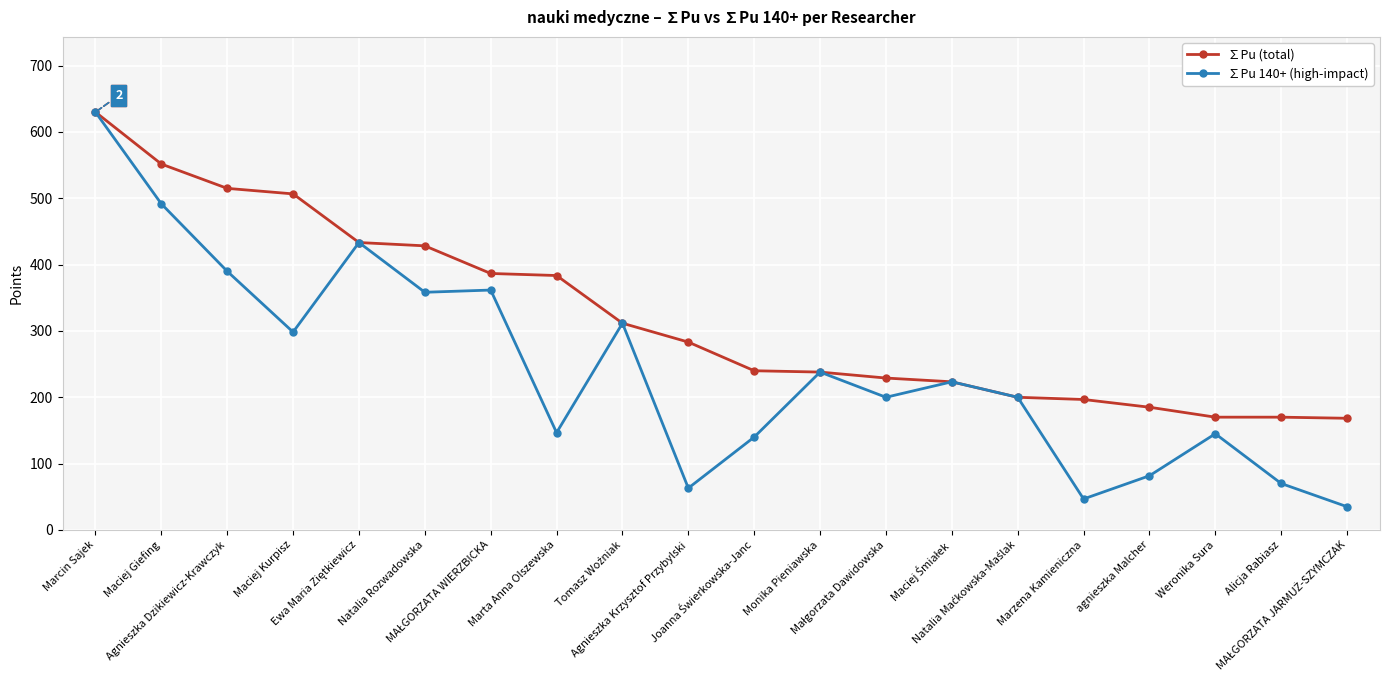

List the series in order of their overall mean, lowest first.

∑Pu 140+ (high-impact), ∑Pu (total)